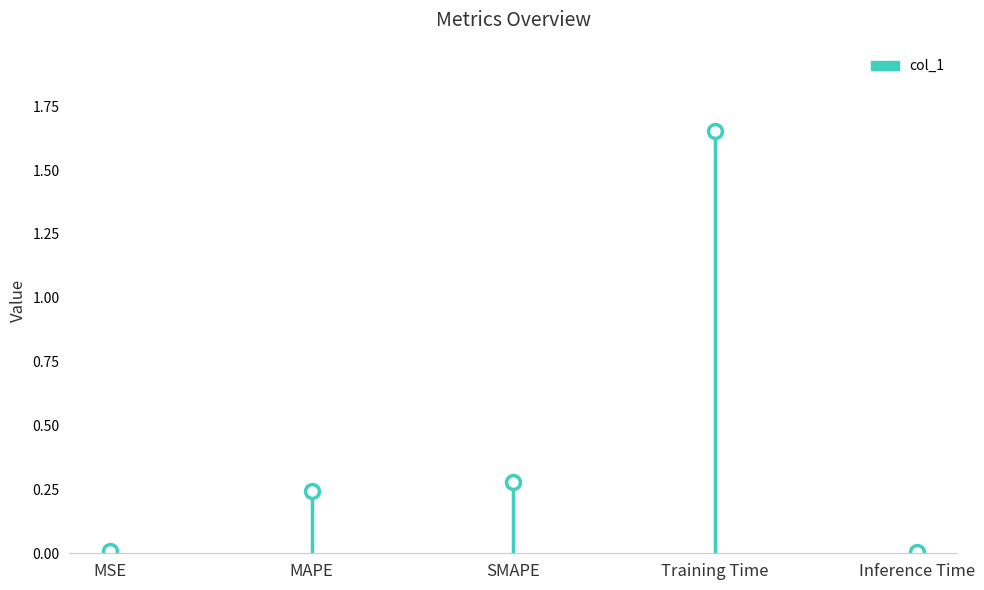

Reading left to right, what are all the values shown in this chart?

0.0	0.2	0.3	1.7	0.0